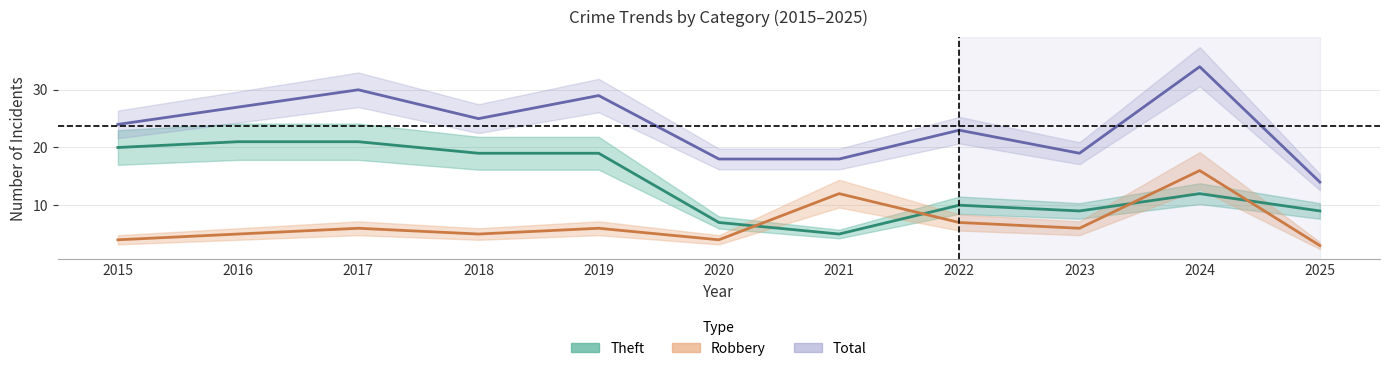

What is the maximum value for Theft?

21